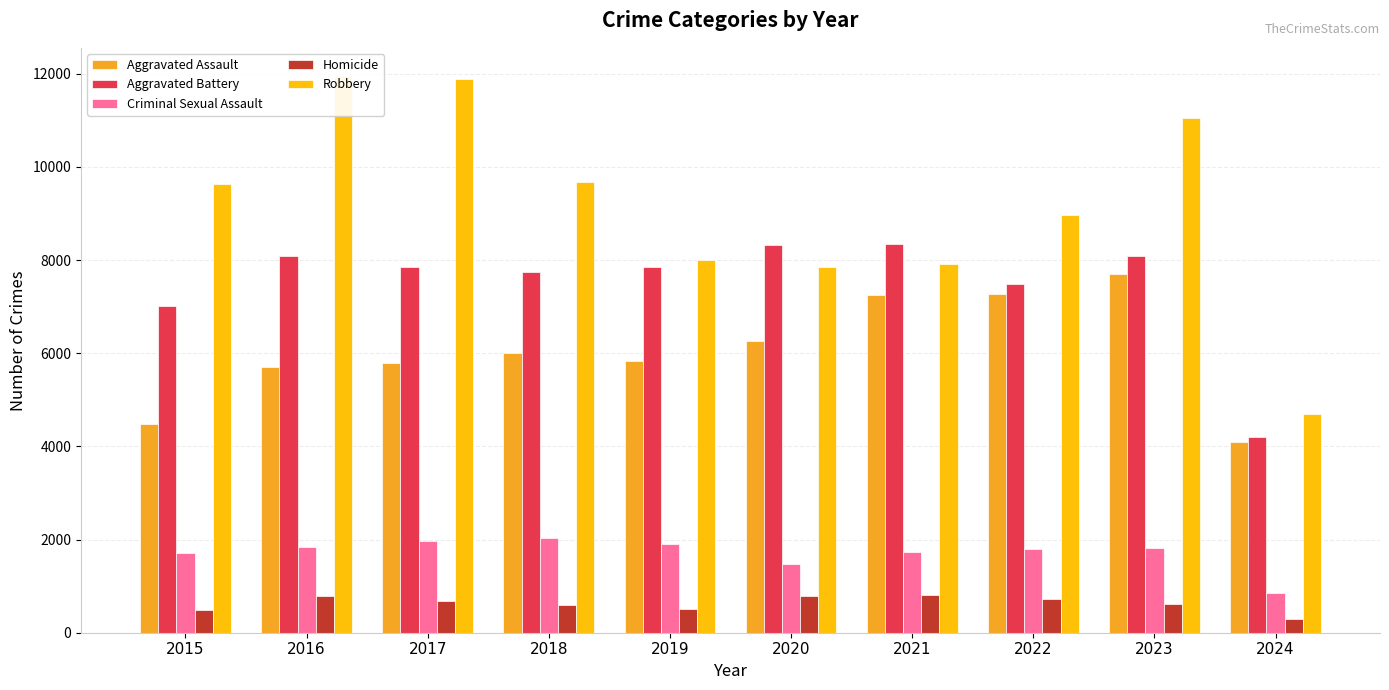

Where is Aggravated Battery nearest to the value 6277?

2015